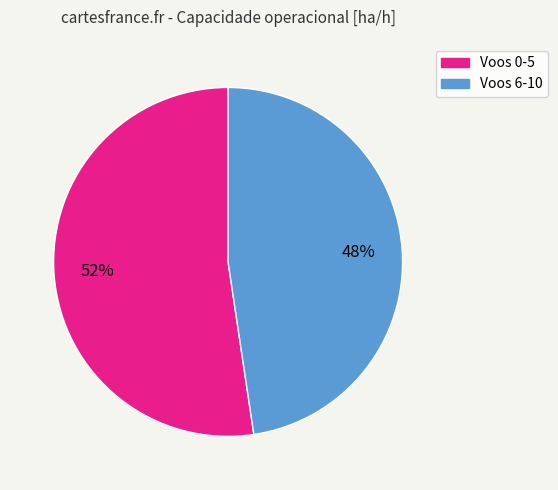

Is there any slice that represents more than half of the pie?

Yes